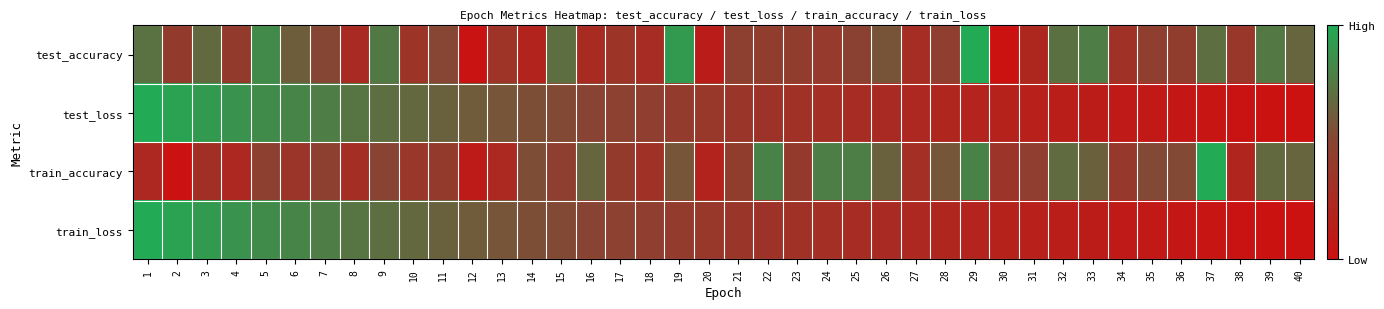

At how many categories does at least one series exceed 0?

40